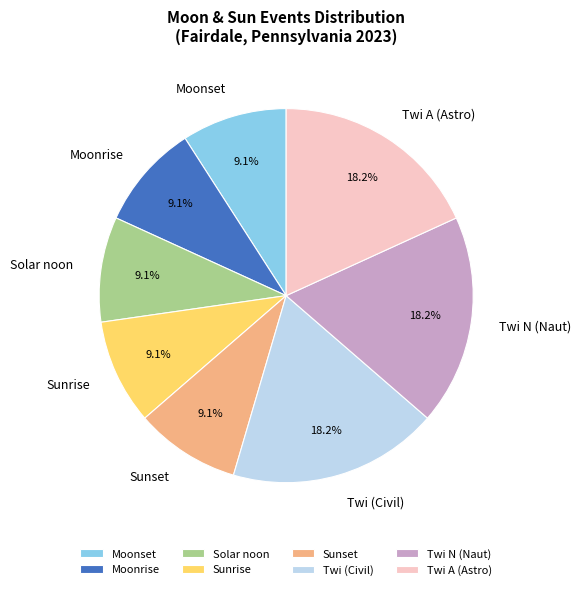

How many slices are in this pie chart?

8